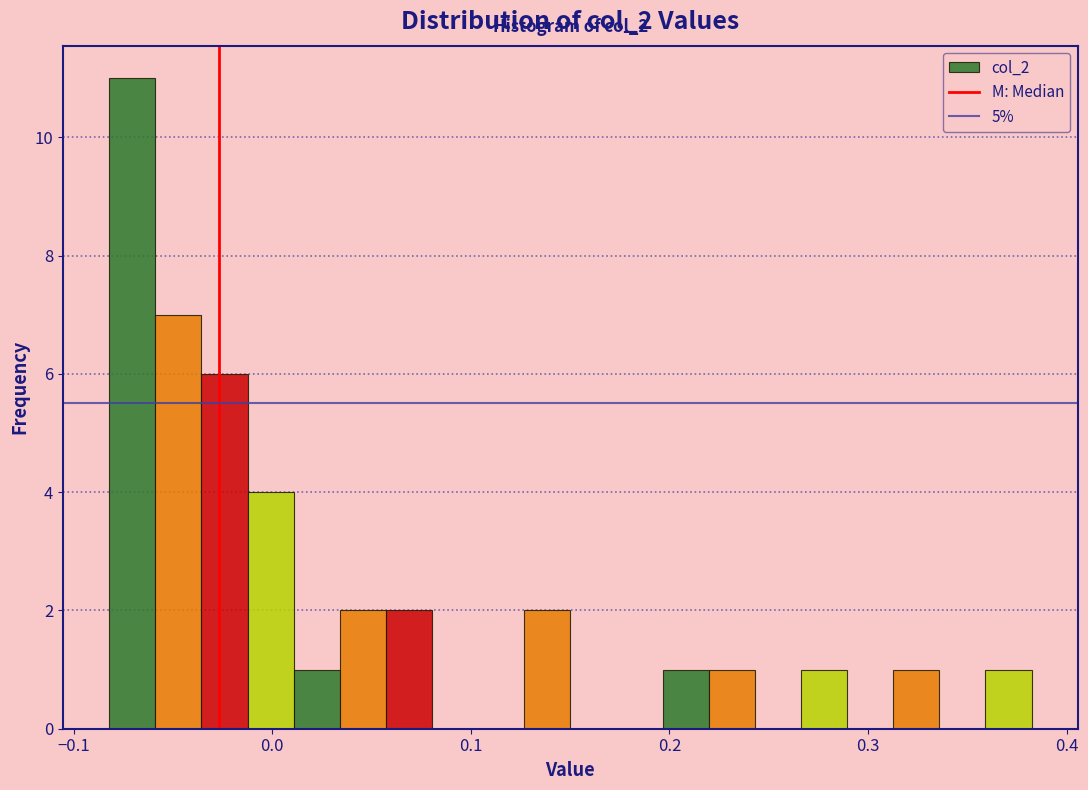

Read against the x-axis, roughly where is the centre of the tallest bar?

-0.07